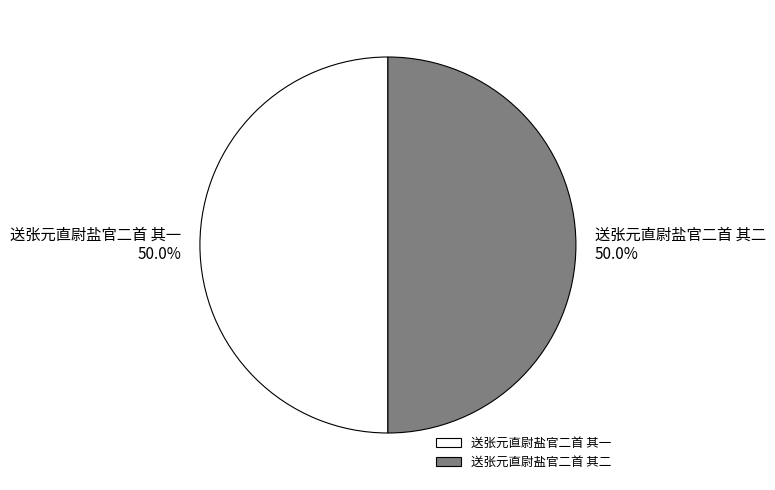

Approximately how many times larger is the value at 送张元直尉盐官二首 其二 compared to 送张元直尉盐官二首 其一?

1.0